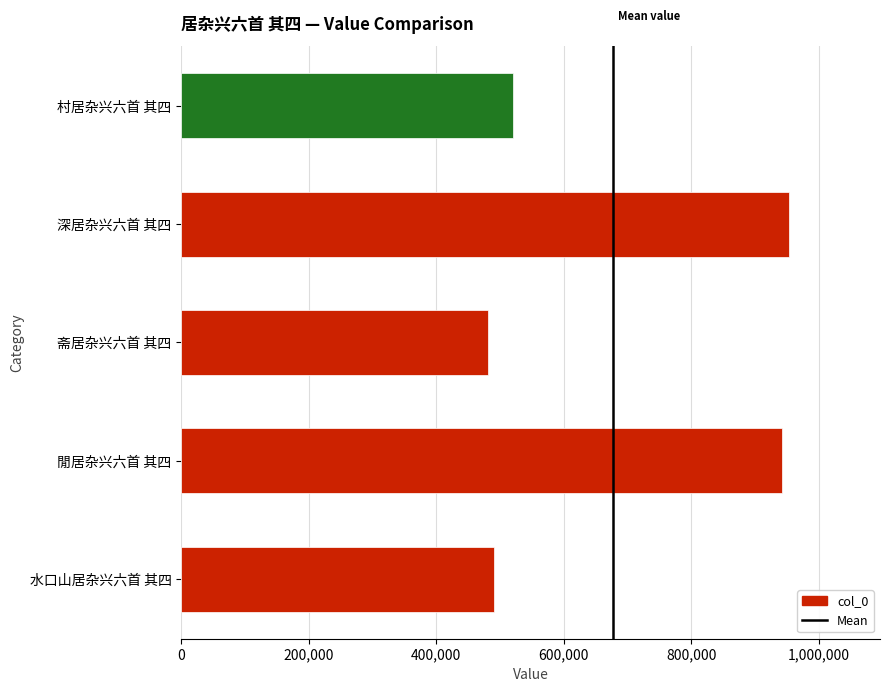

Reading top to bottom, extract all data points from this chart.

520982	952917	480844	942073	491306